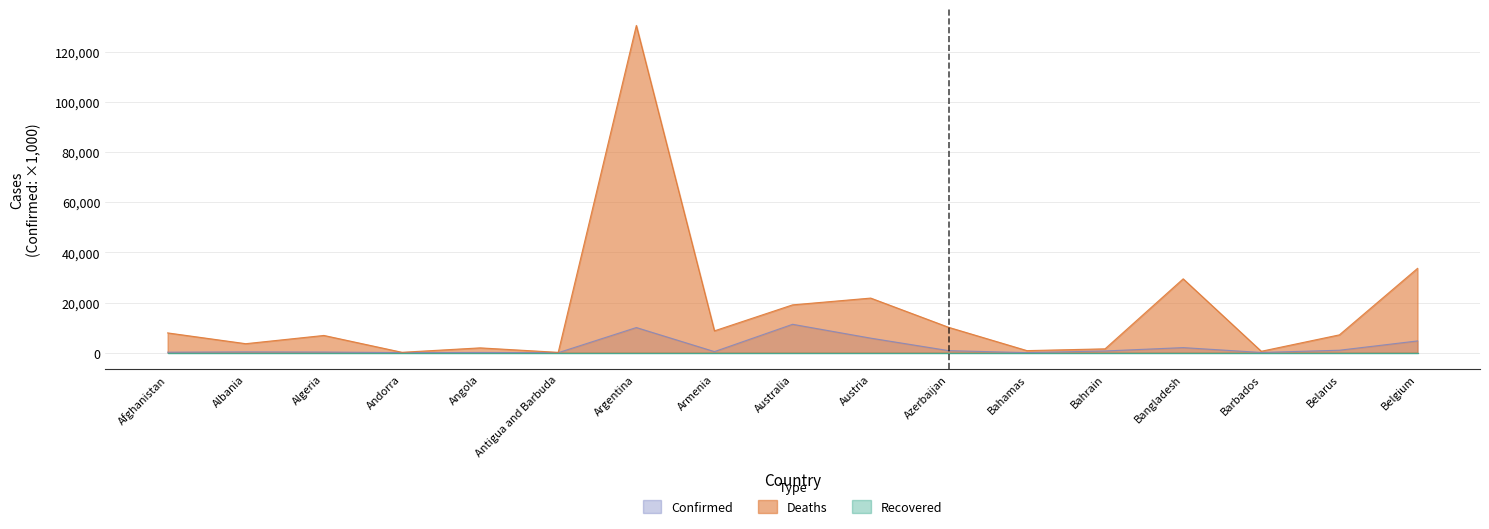

What is the sum of all Confirmed values?

38012.0